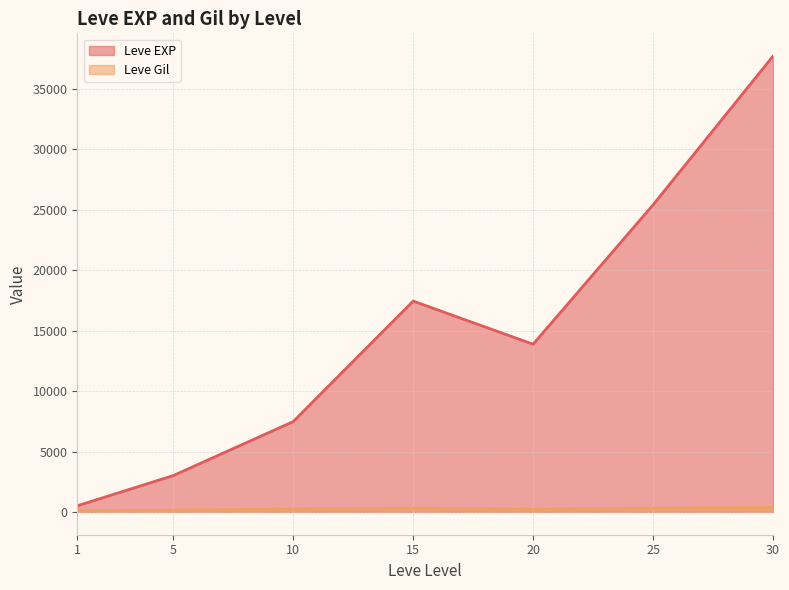

What is the spread (max minus min) of values at 20?

13655.8